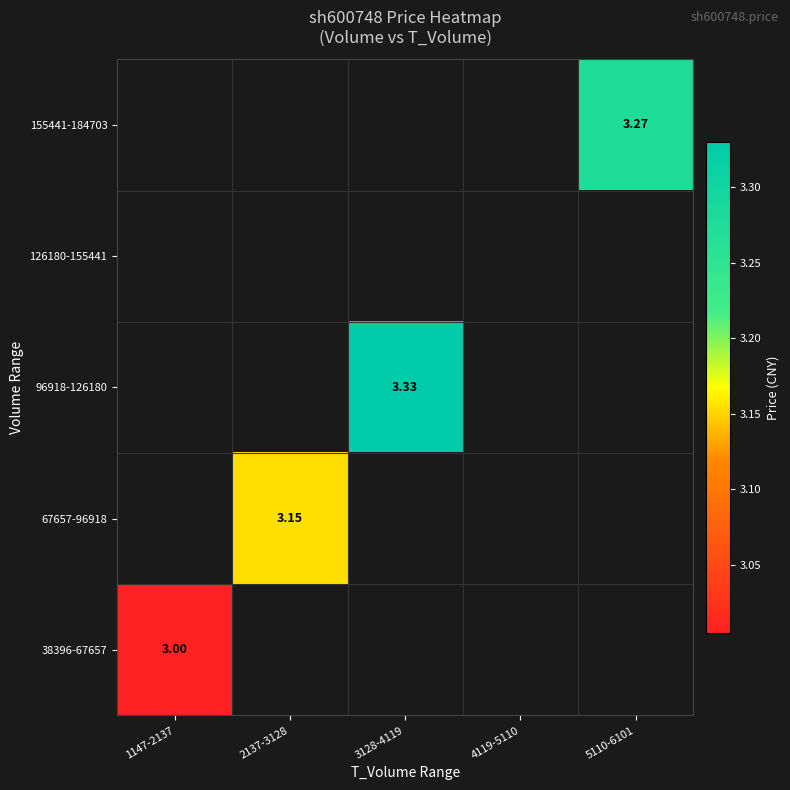

Count the number of data series in this chart.

5